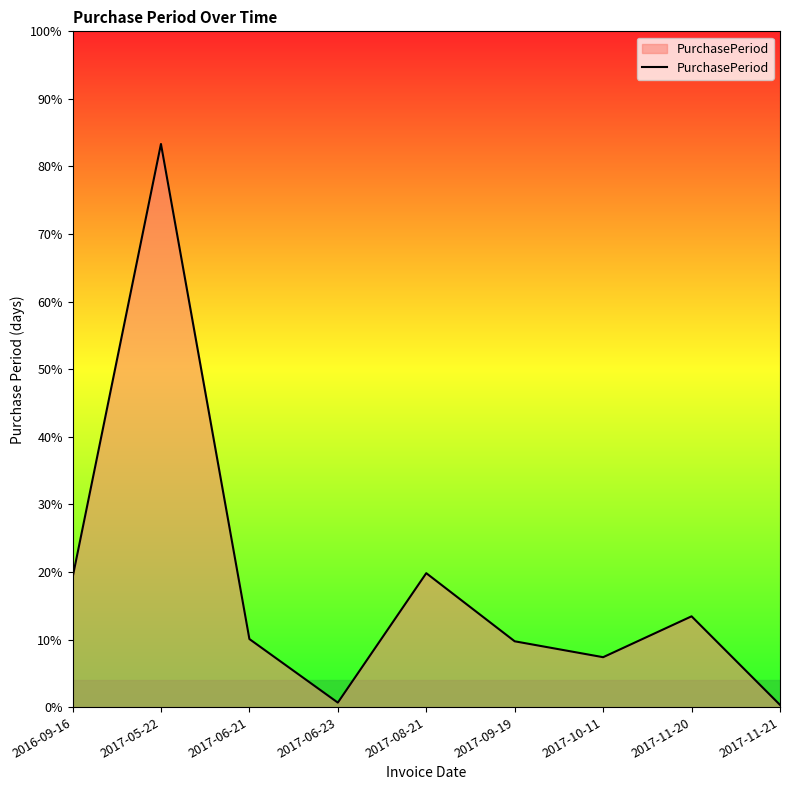

Does the chart display data point markers on the line(s)?

No